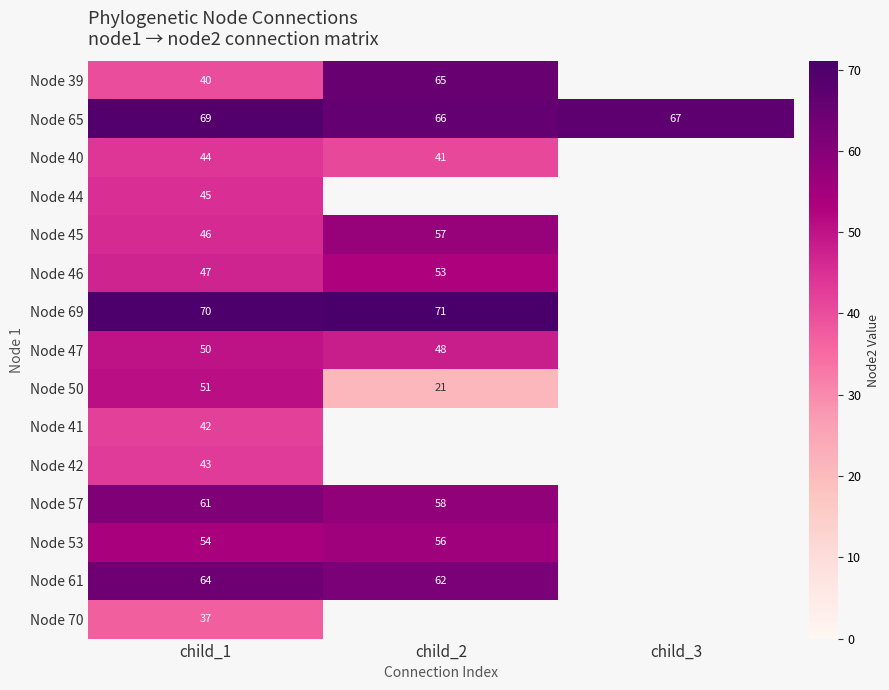

At which label does Node 65 reach its minimum?

child_2